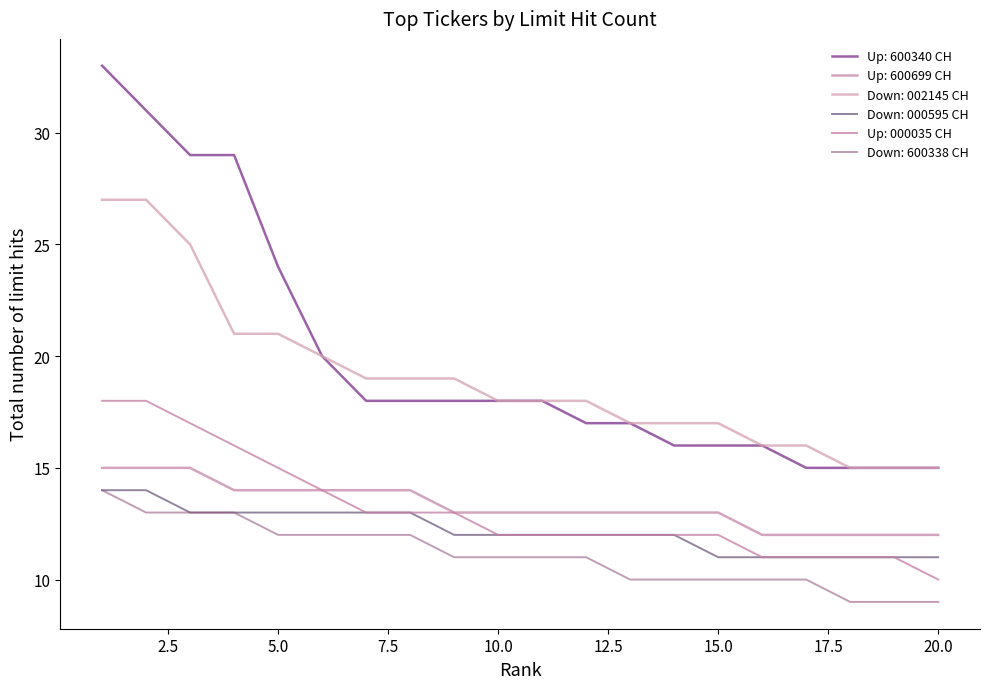

Does the chart display data point markers on the line(s)?

No